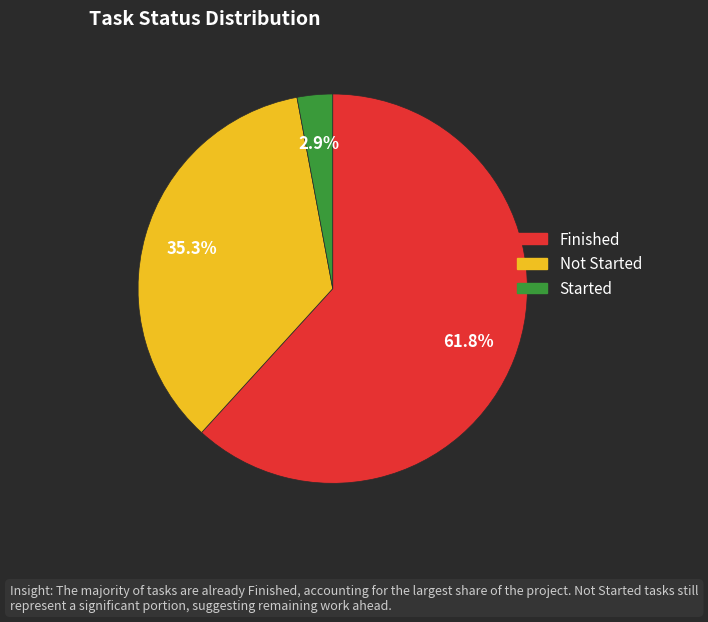

Rank the categories by value from highest to lowest.

Finished, Not Started, Started